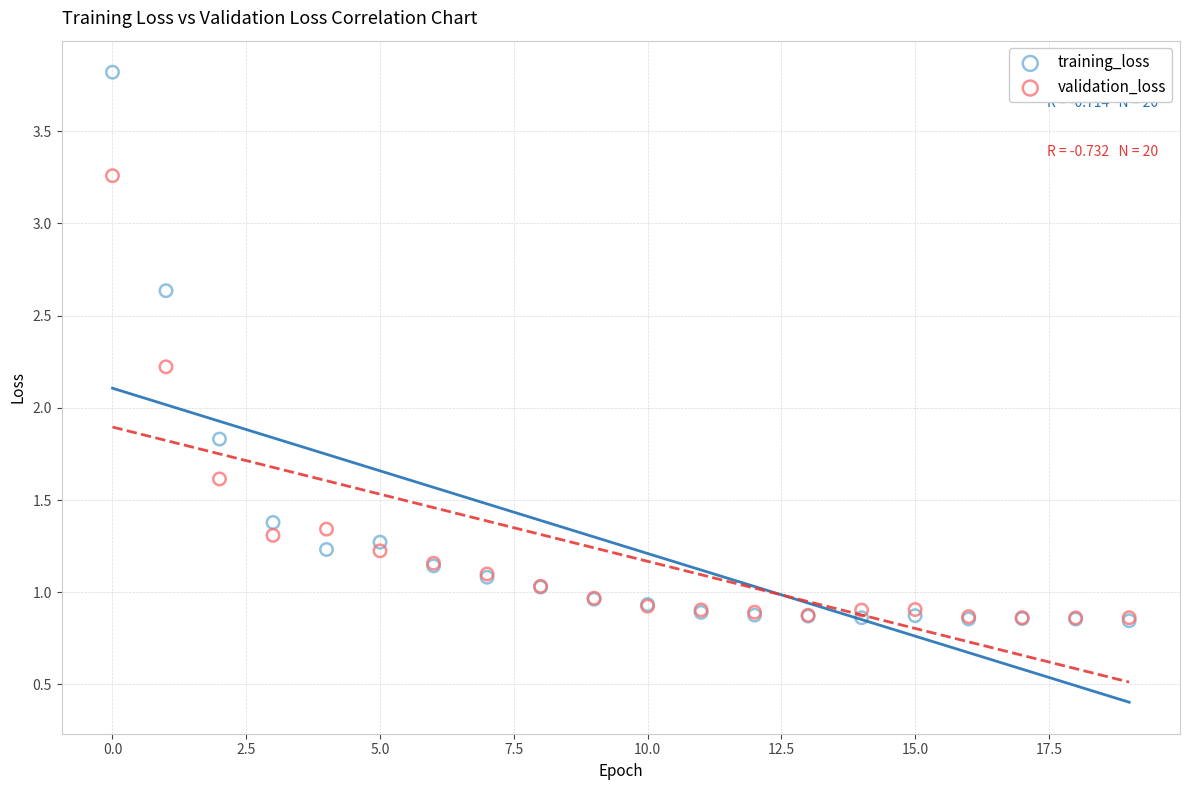

In the validation_loss series, what Y value is closest to 2?

2.2